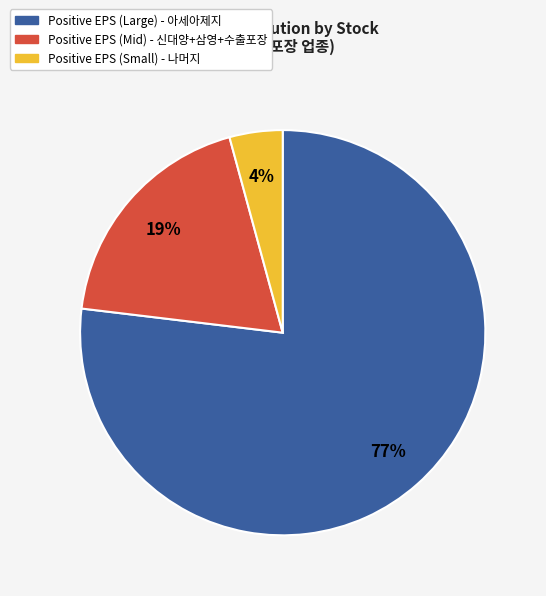

Is there any slice that represents more than half of the pie?

Yes